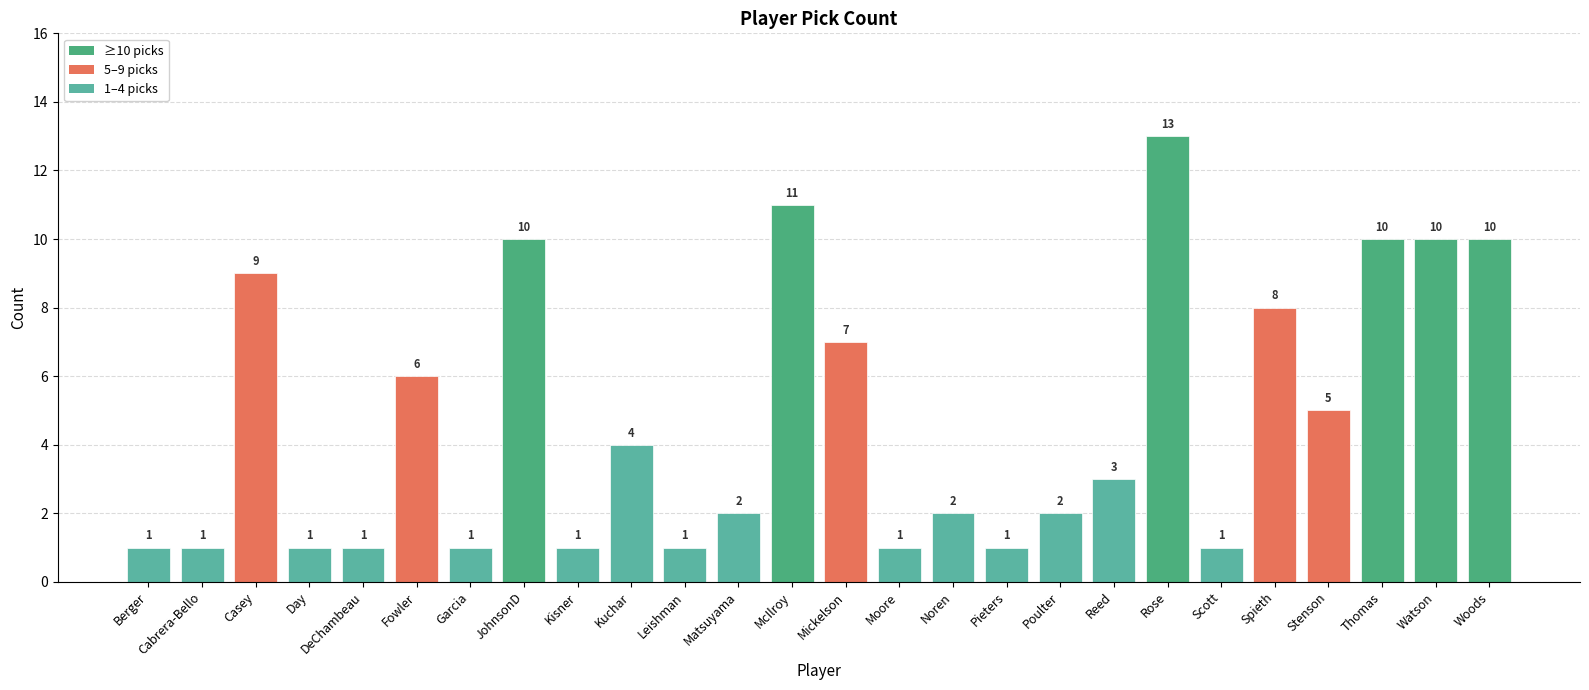

What position from the right is Stenson?

4